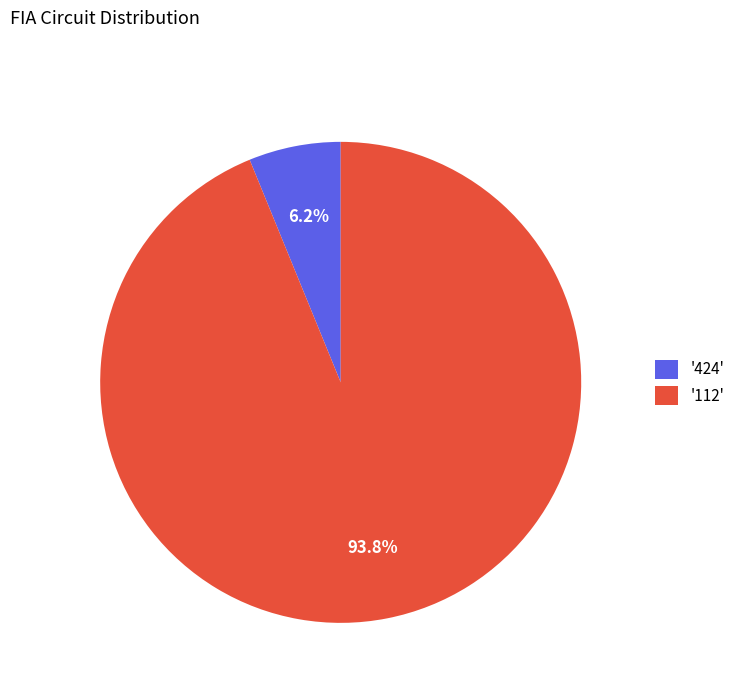

Rank the categories by value from highest to lowest.

'112', '424'